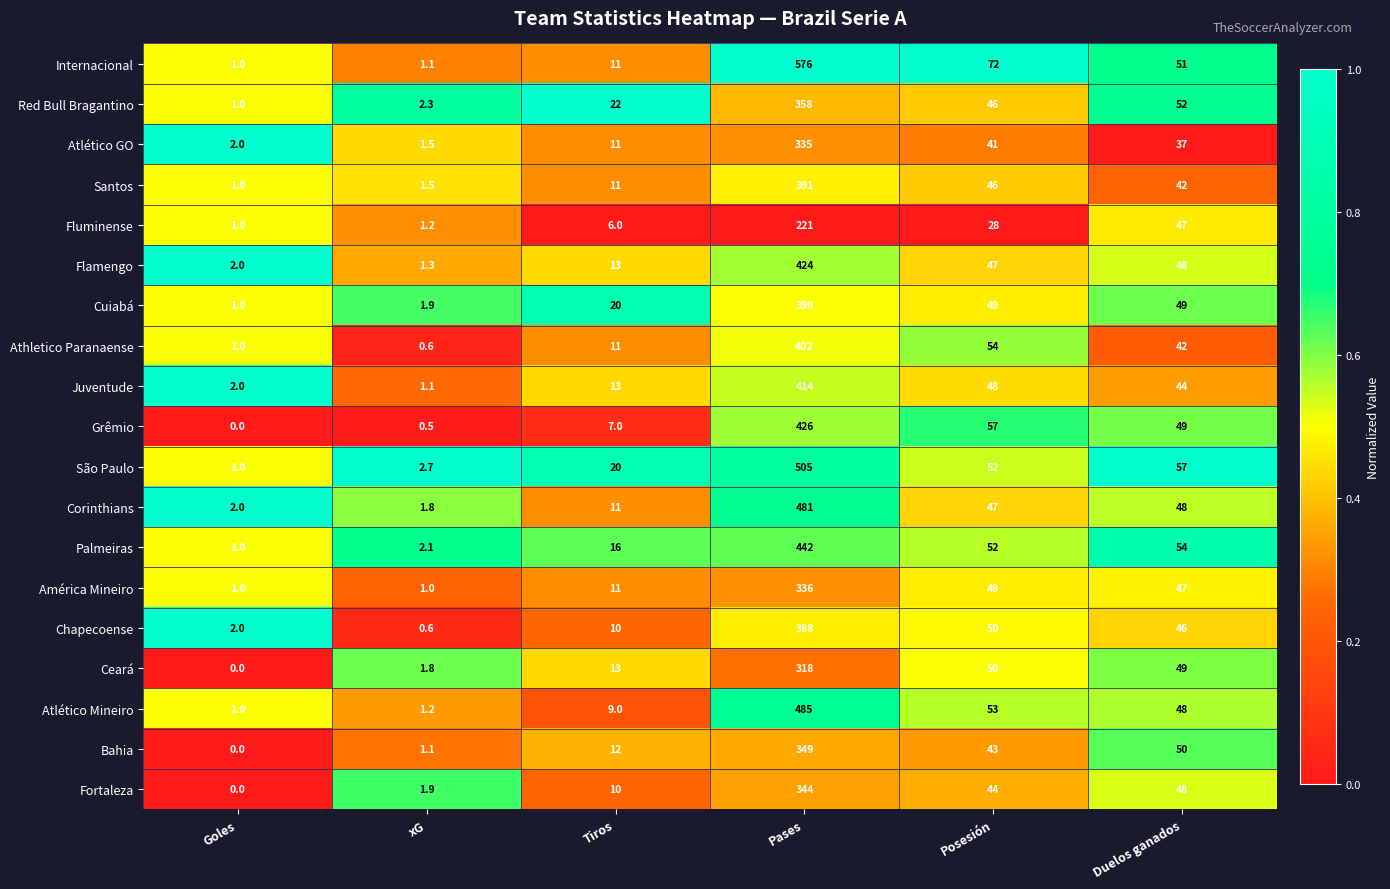

What is the highest value of the Ceará series?

318.0